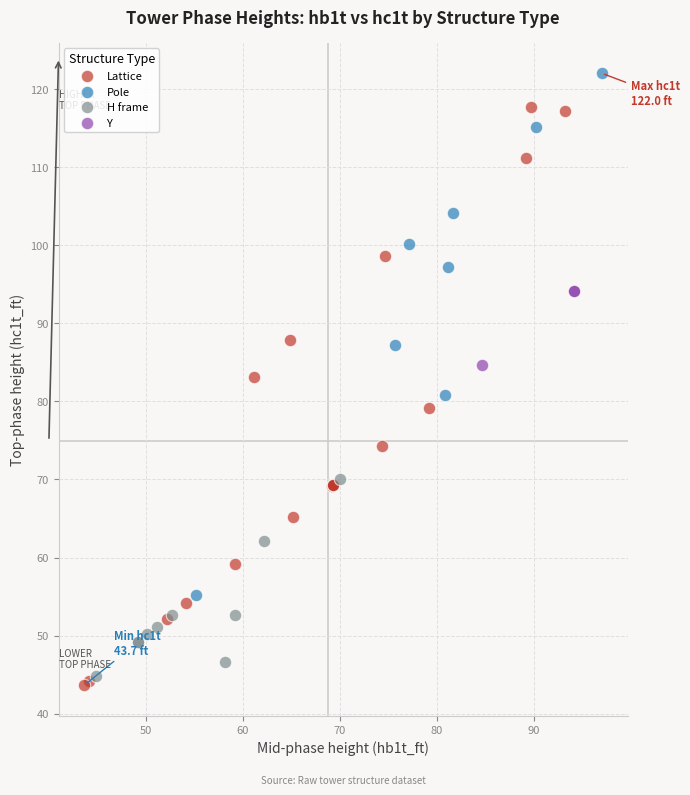

Which series contains the lowest Y value?

Lattice